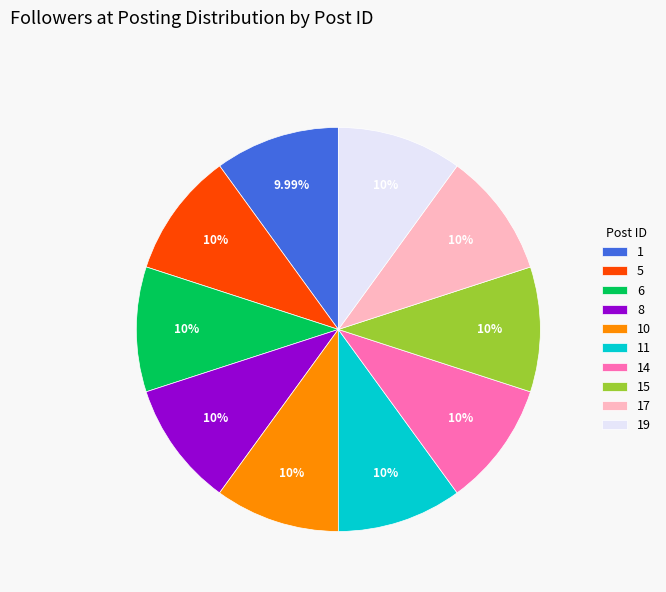

Is it true that 8 is 18% of the pie?

False